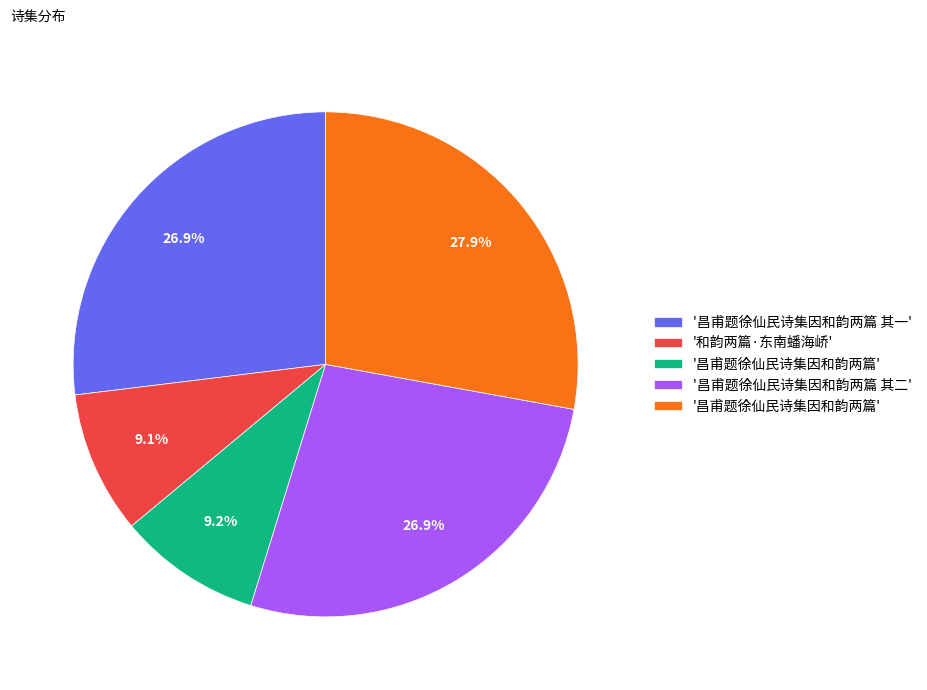

Is there a majority slice in this chart?

No